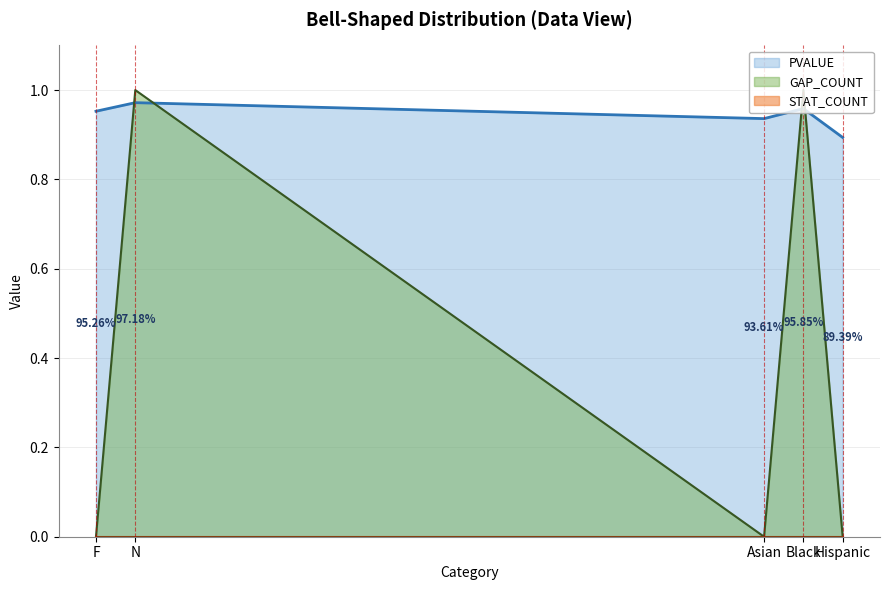

Where is PVALUE nearest to the value 0?

Hispanic